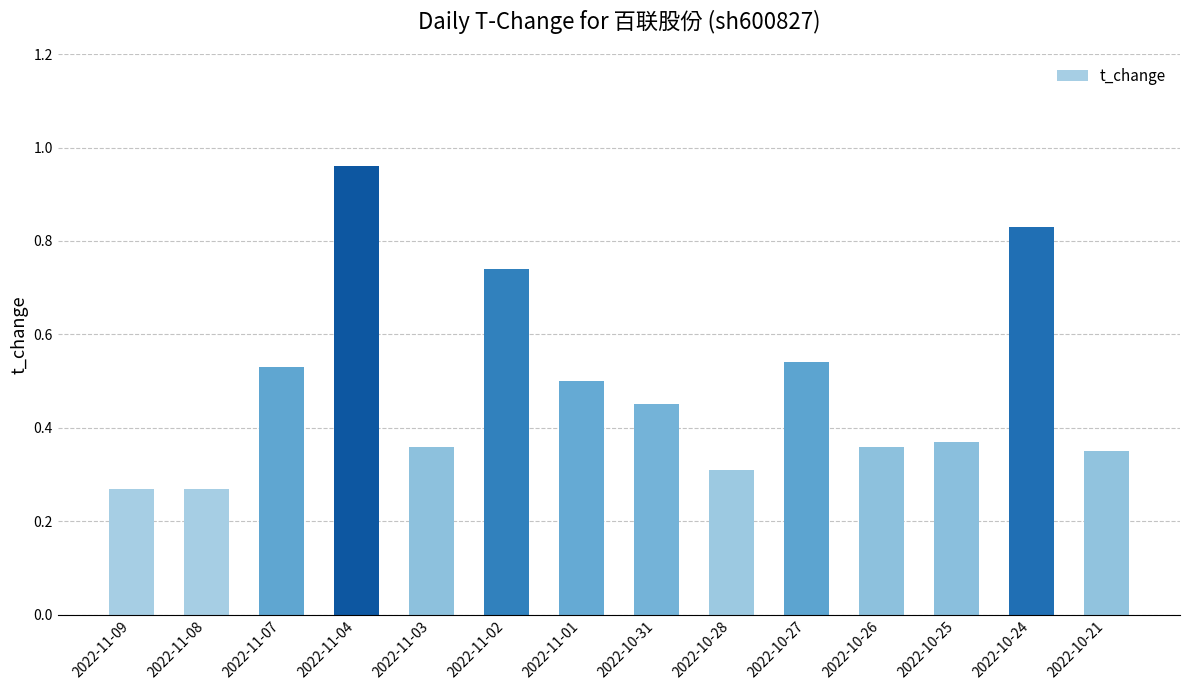

What is the label of the 8th bar from the right?

2022-11-01